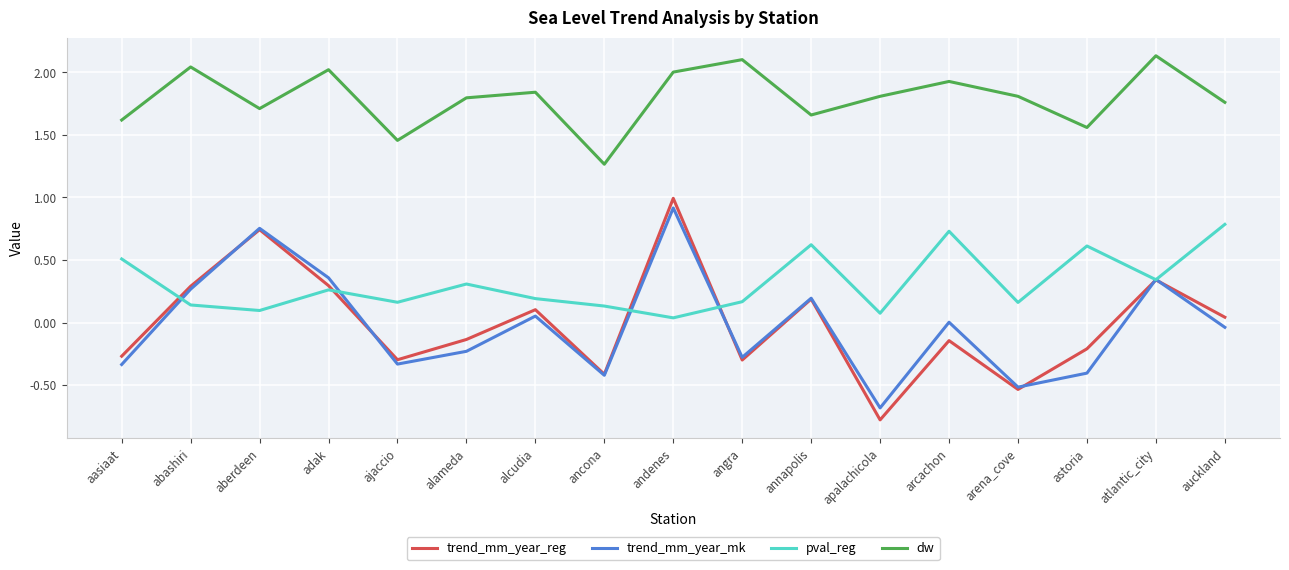

What is the spread (max minus min) of values at angra?

2.4